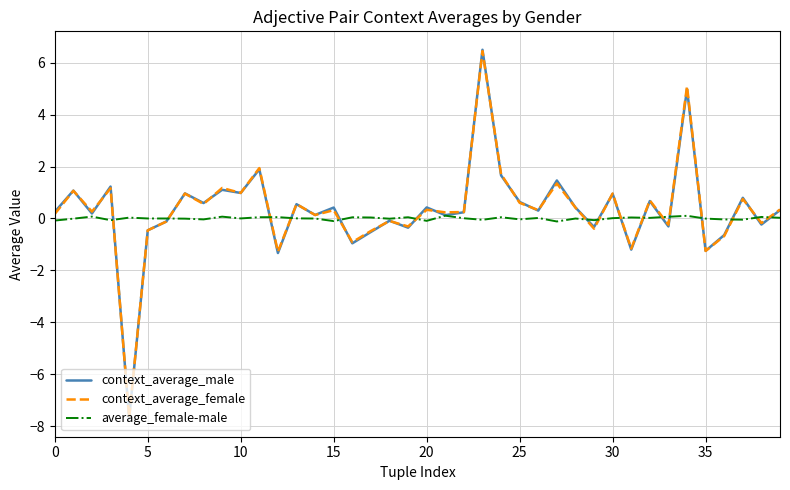

What is the maximum value shown in the chart?

6.5